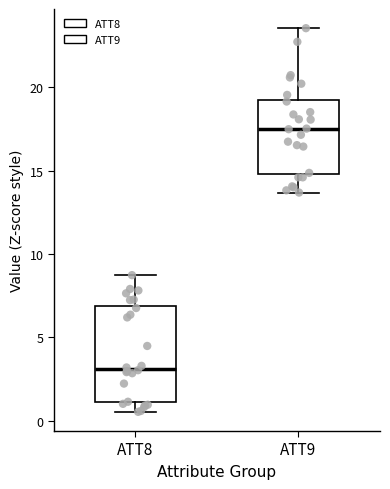

Which box is the tallest, from its lower edge to its upper edge?

ATT8